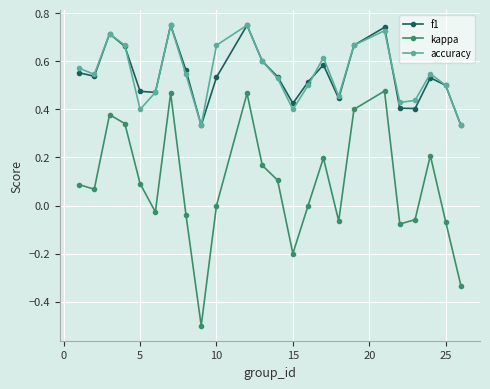

True or false: f1 has more than 2 interior local peaks.

True